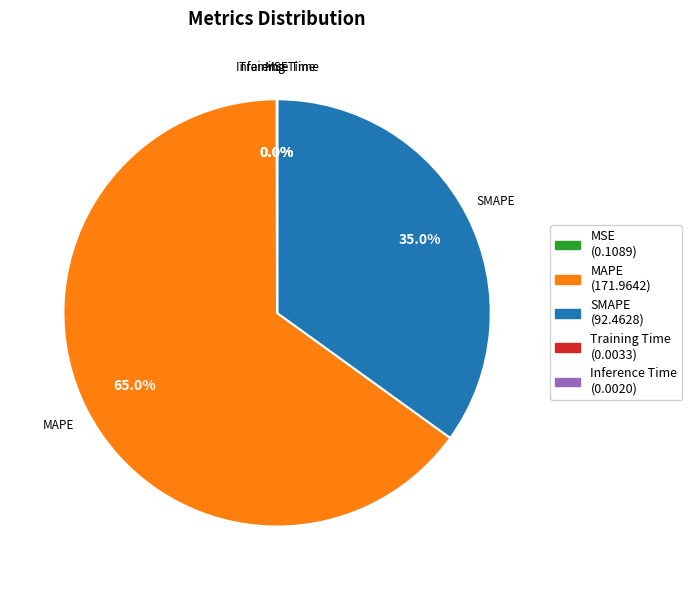

Which has a higher value, SMAPE or MAPE?

MAPE